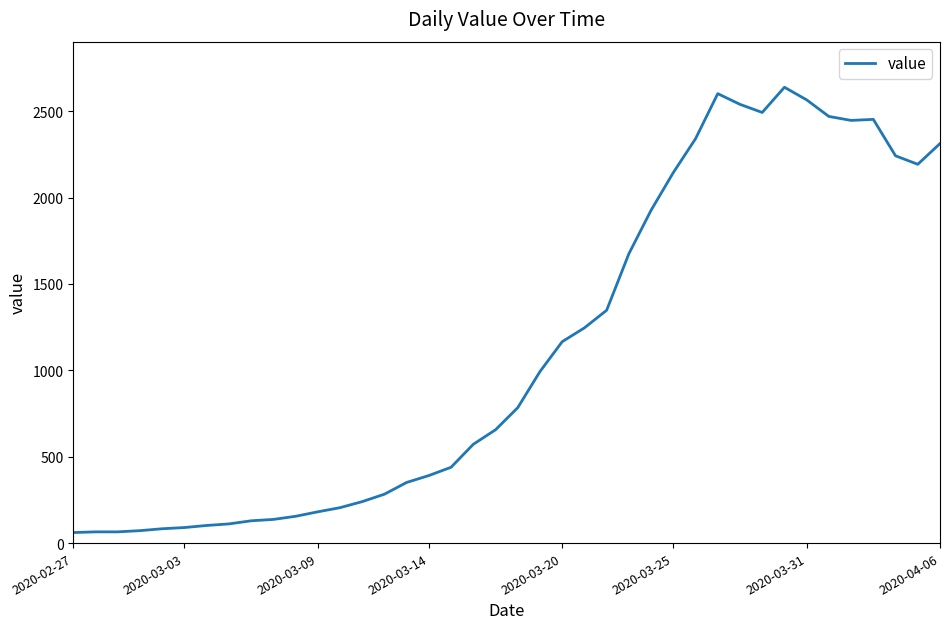

What is the greatest value displayed?

2639